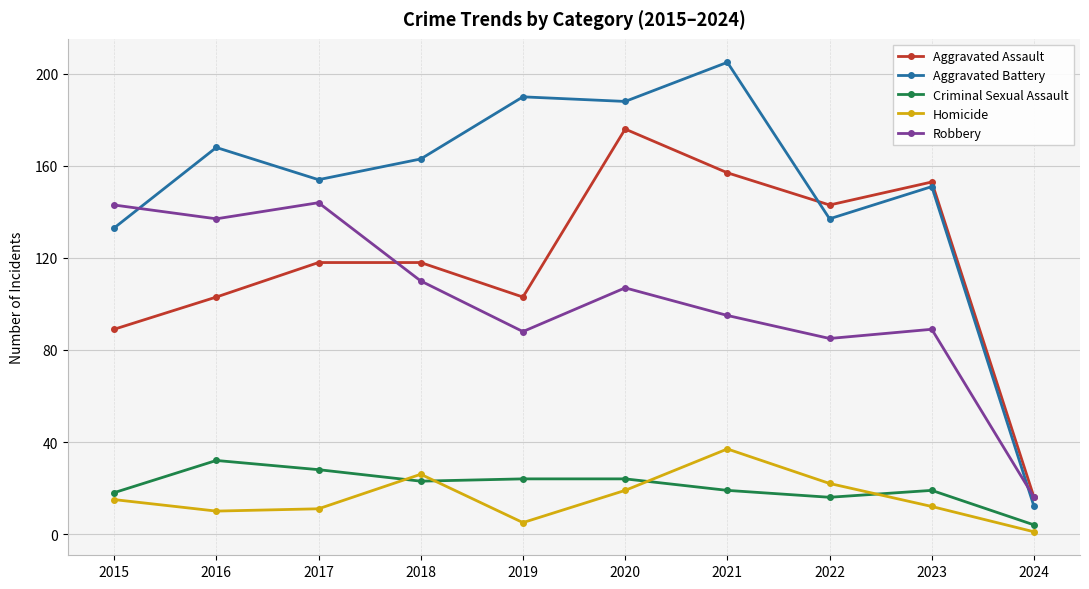

What is the difference between the maximum and second lowest values in the Aggravated Battery series?

72